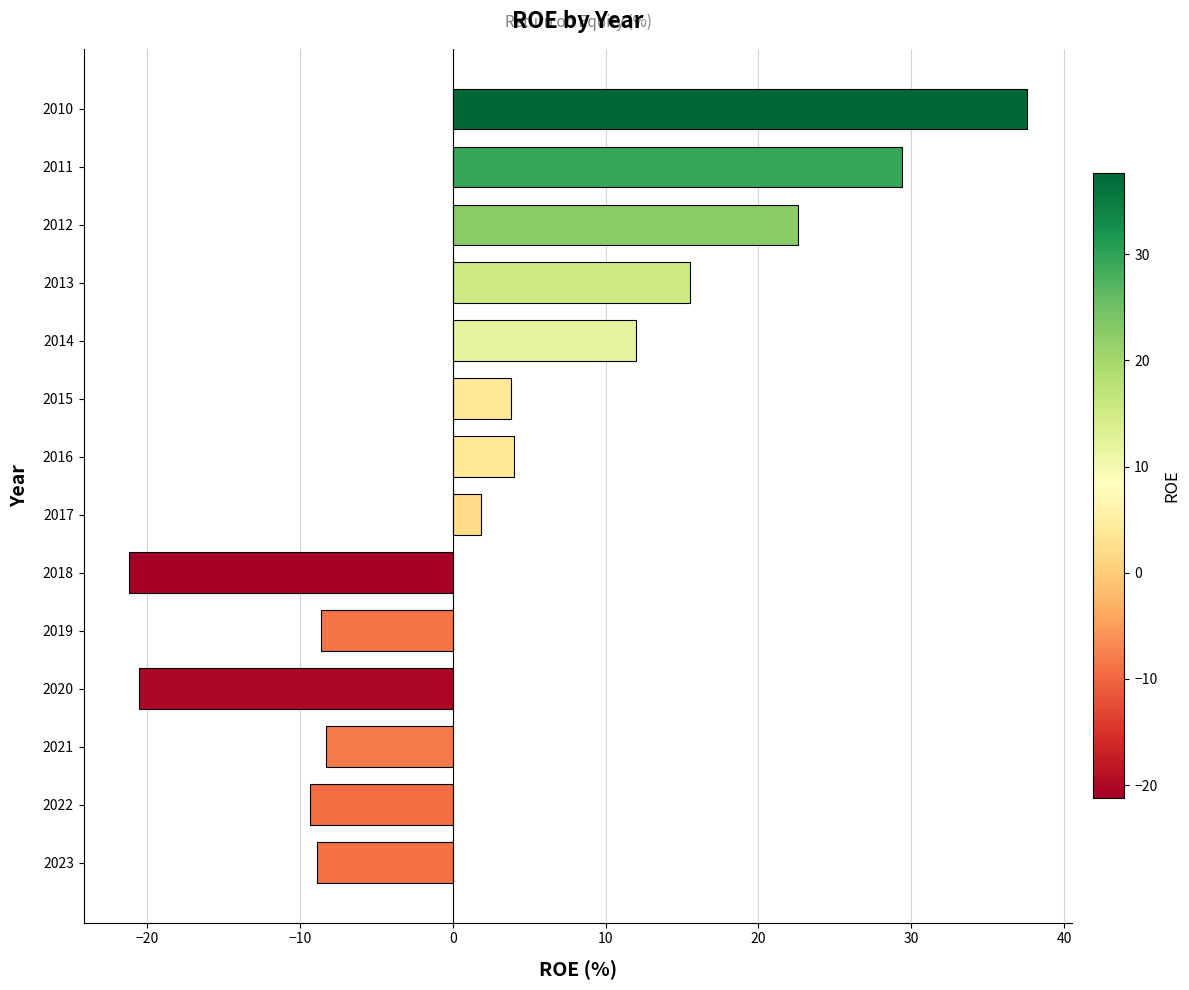

The value at 2023 is -14.8. True or false?

False